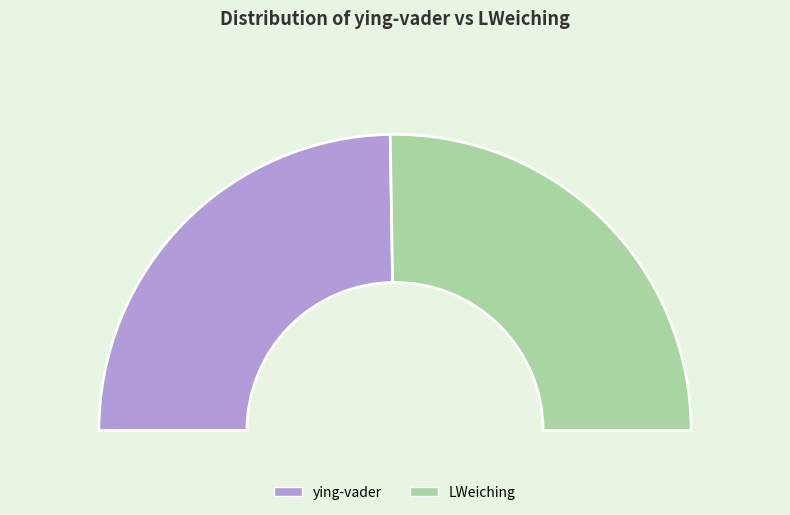

Is it true that LWeiching is 51% of the pie?

True